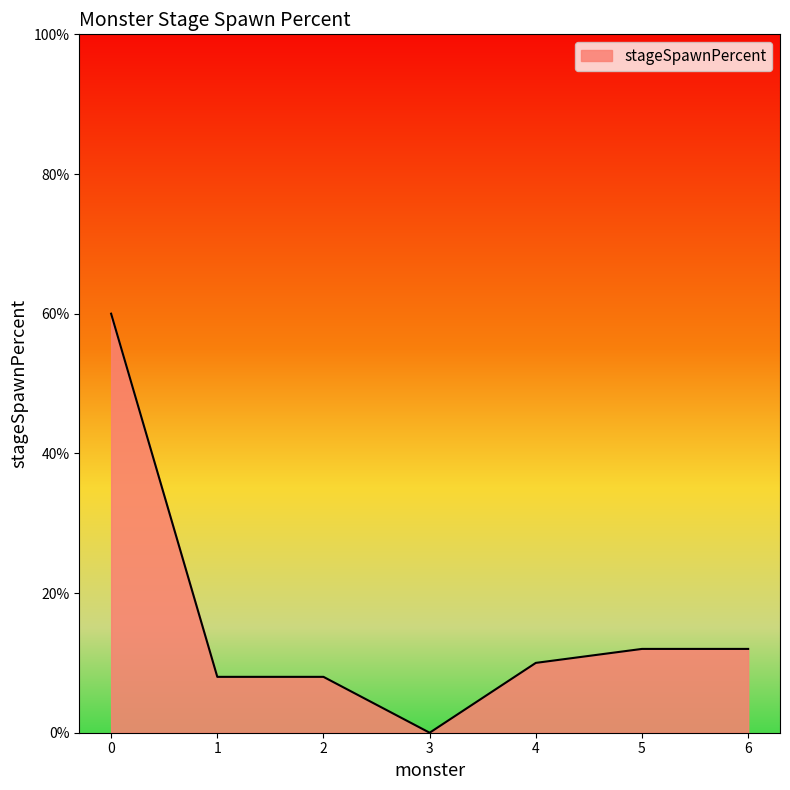

What is the change in value from 0 to 3?

-60